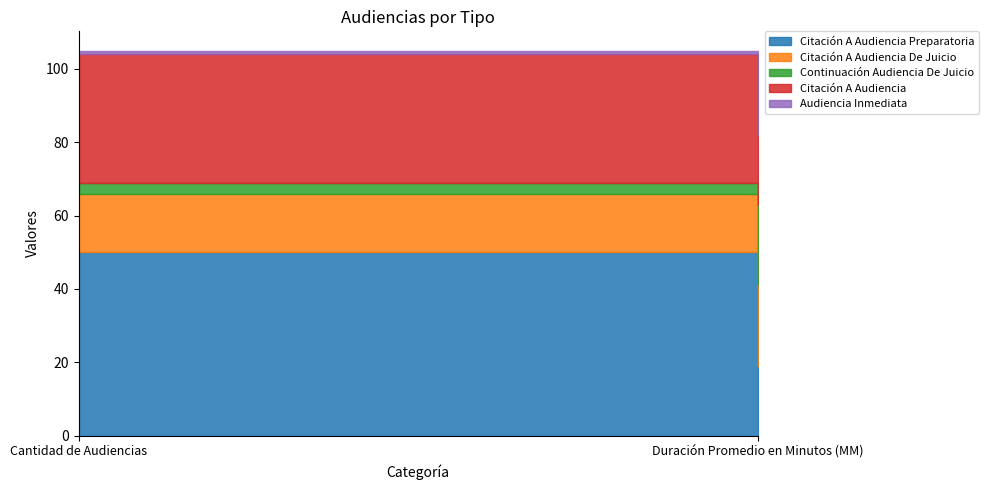

Which label corresponds to the smallest value in the chart?

Cantidad de Audiencias